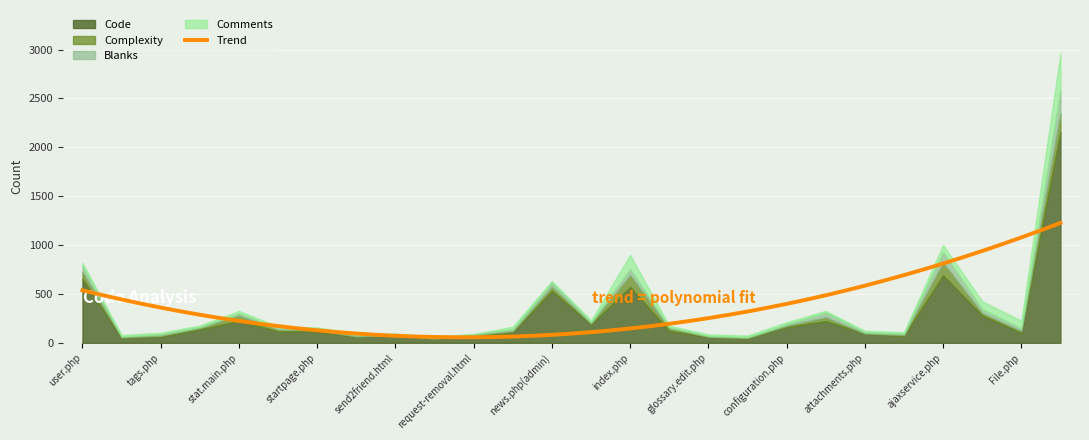

What is the maximum value for Trend?

1226.9